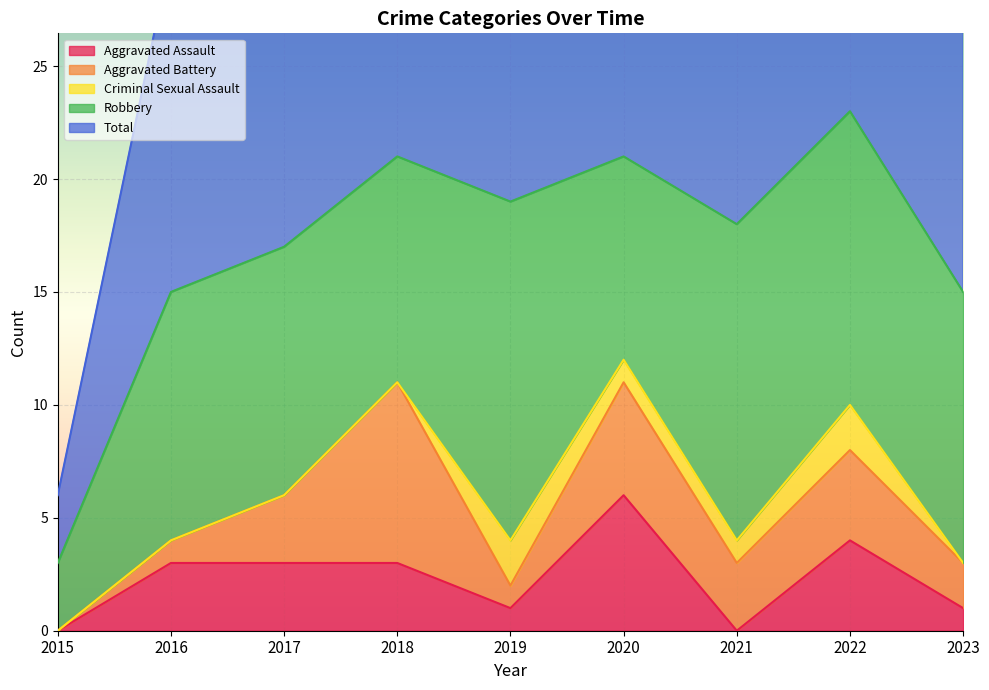

Reading right to left, extract all data points from this chart.

Aggravated Assault: 2023=1	2022=4	2021=0	2020=6	2019=1	2018=3	2017=3	2016=3	2015=0
Aggravated Battery: 2023=2	2022=4	2021=3	2020=5	2019=1	2018=8	2017=3	2016=1	2015=0
Criminal Sexual Assault: 2023=0	2022=2	2021=1	2020=1	2019=2	2018=0	2017=0	2016=0	2015=0
Robbery: 2023=12	2022=13	2021=14	2020=9	2019=15	2018=10	2017=11	2016=11	2015=3
Total: 2023=15	2022=23	2021=18	2020=21	2019=20	2018=21	2017=17	2016=15	2015=3